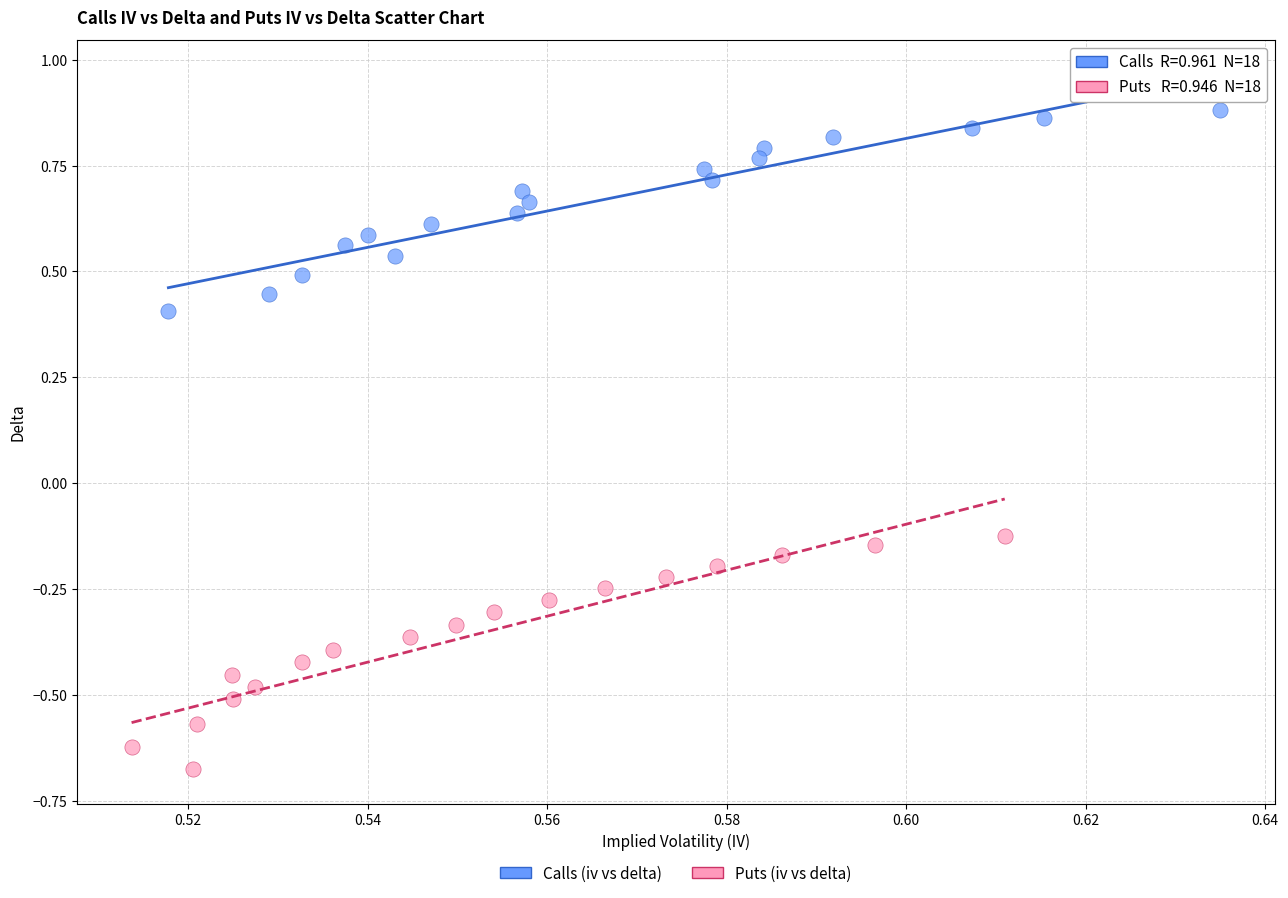

Which series contains the highest Y value?

Calls (iv vs delta)